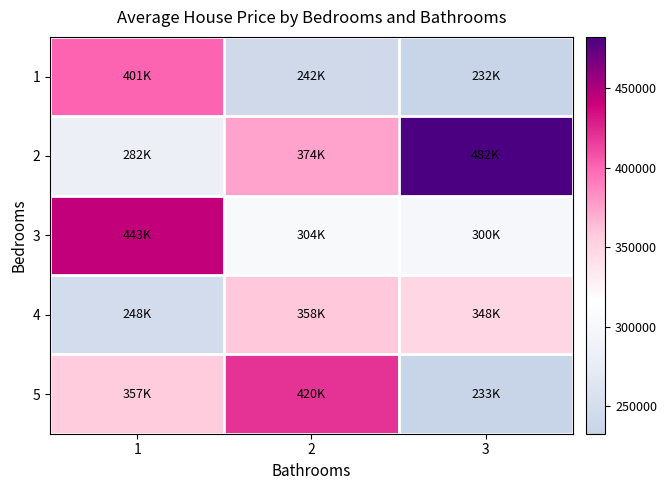

Reading left to right, list all the values displayed in this chart.

1: 1=401218.0	2=242988.0	3=232792.3
2: 1=282180.0	2=374384.0	3=482251.0
3: 1=443733.0	2=304607.4	3=300181.0
4: 1=248026.5	2=358753.3	3=348807.0
5: 1=357028.0	2=420097.5	3=233360.0